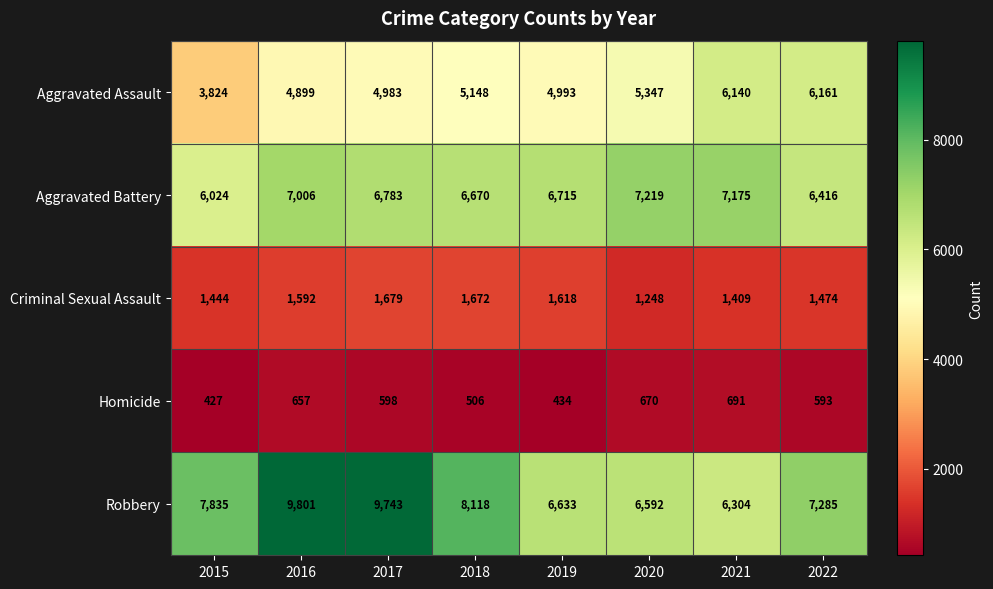

List the labels in order of Homicide value, smallest first.

2015, 2019, 2018, 2022, 2017, 2016, 2020, 2021